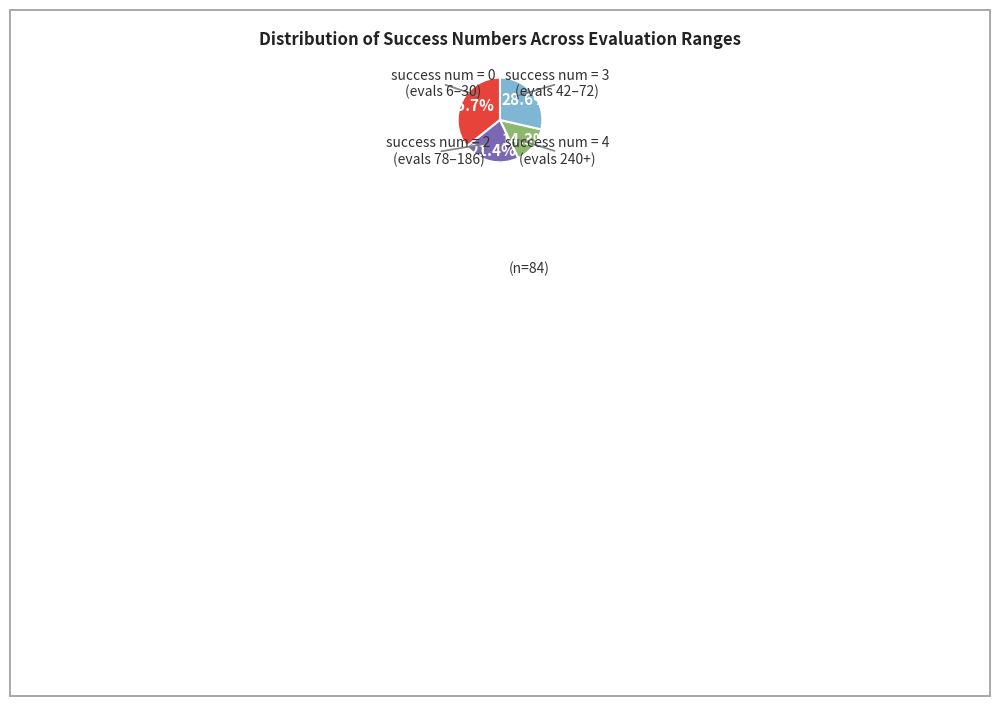

To the nearest percent, what is the difference between the largest and smallest slice percentages?

21%